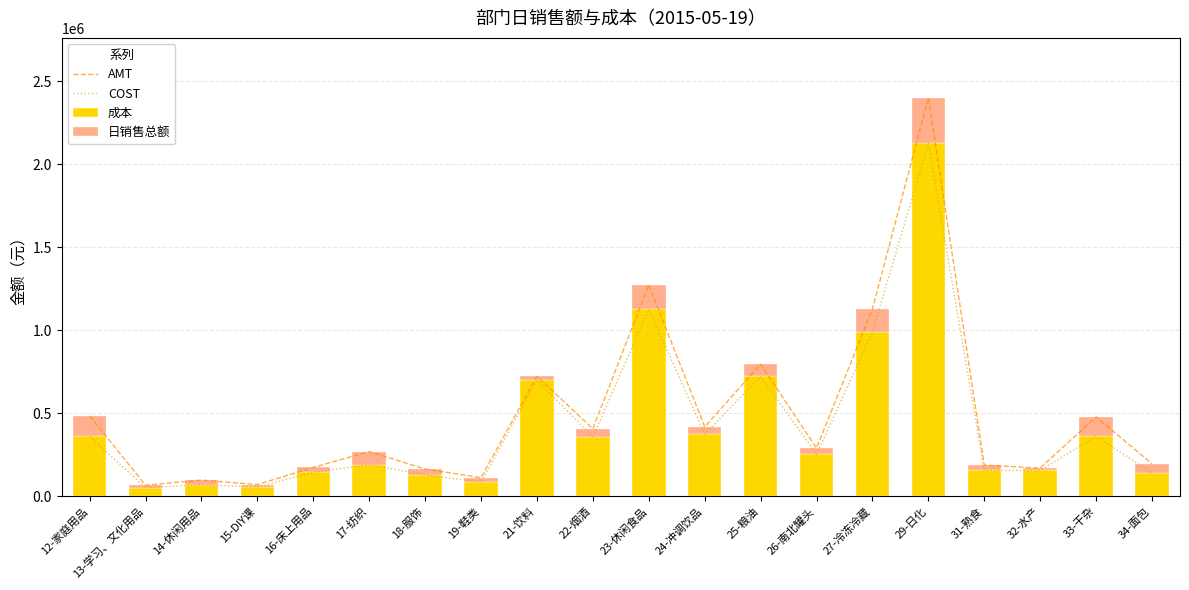

What is the average value of the COST series?

427267.9